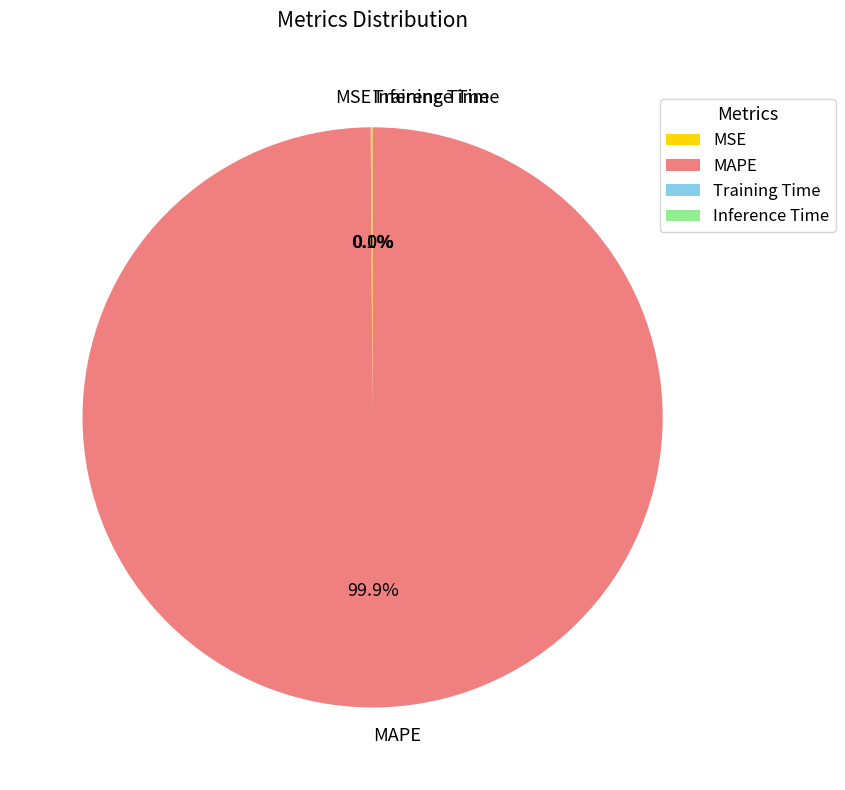

Which category has the biggest portion of the pie?

MAPE